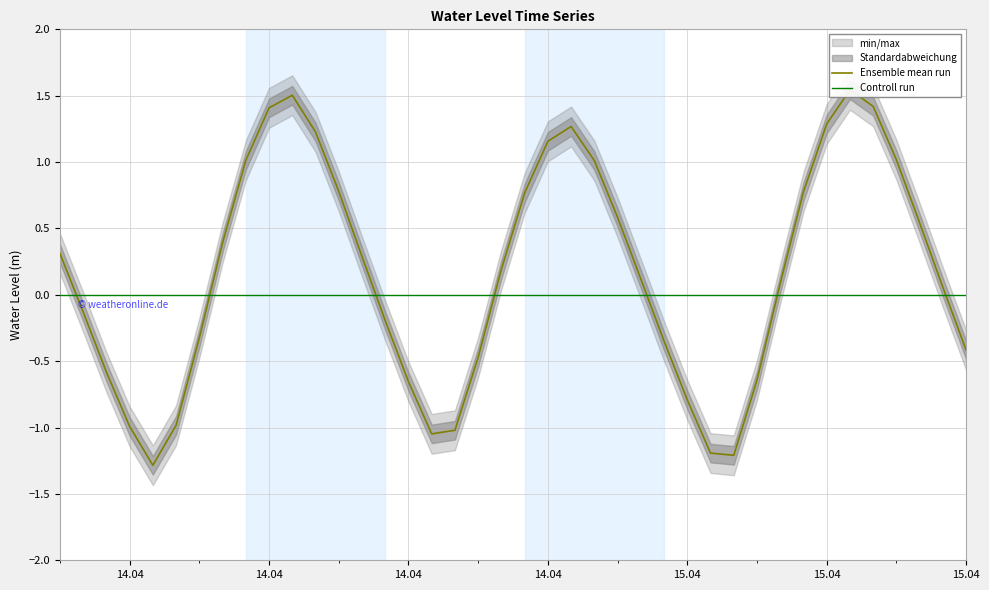

Reading right to left, what are all the values shown in this chart?

-0.4	0.1	0.5	1.0	1.4	1.5	1.3	0.8	0.1	-0.6	-1.2	-1.2	-0.8	-0.3	0.1	0.6	1.0	1.3	1.2	0.8	0.2	-0.5	-1.0	-1.0	-0.7	-0.2	0.3	0.8	1.2	1.5	1.4	1.0	0.4	-0.3	-1.0	-1.3	-1.0	-0.6	-0.1	0.3